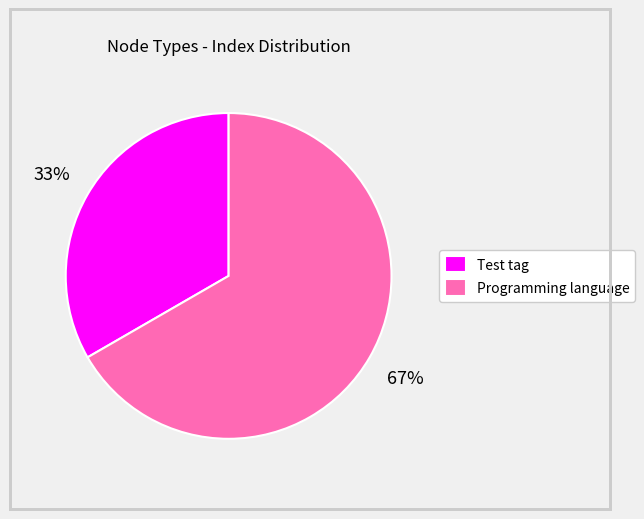

Is it true that Programming language is 72% of the pie?

False